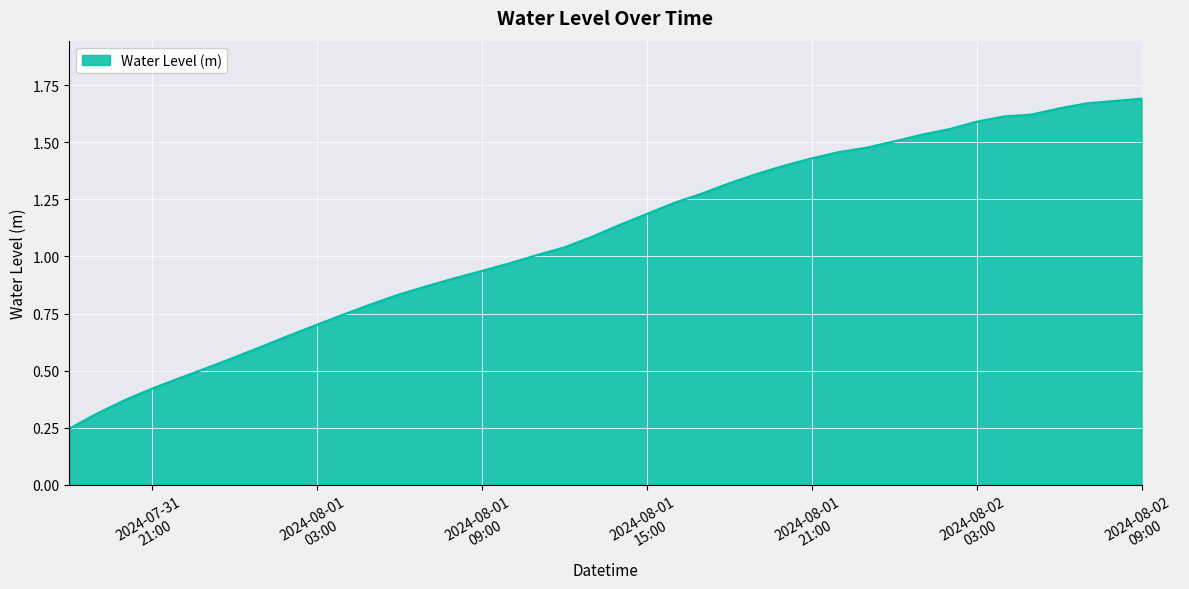

How many lines are shown in the chart?

1